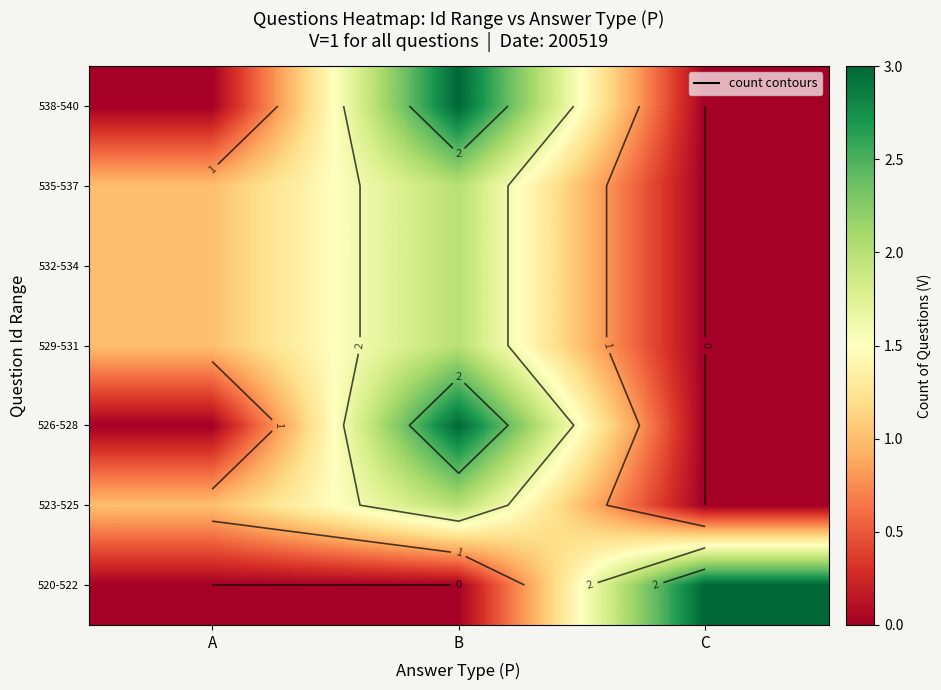

What is the approximate value of 520-522 at C?

3